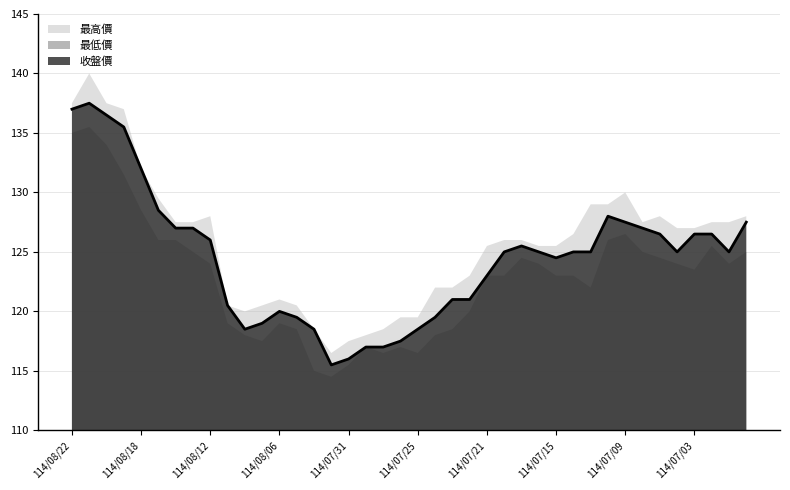

Reading right to left, transcribe all the data shown in this chart.

最高價: 128.0	127.5	127.5	127.0	127.0	128.0	127.5	130.0	129.0	129.0	126.5	125.5	125.5	126.0	126.0	125.5	123.0	122.0	122.0	119.5	119.5	118.5	118.0	117.5	116.5	118.5	120.5	121.0	120.5	120.0	120.5	128.0	127.5	127.5	129.5	132.0	137.0	137.5	140.0	137.5
最低價: 125.0	124.0	125.5	123.5	124.0	124.5	125.0	126.5	126.0	122.0	123.0	123.0	124.0	124.5	123.0	123.0	120.0	118.5	118.0	116.5	117.0	116.5	117.0	115.5	114.5	115.0	118.5	119.0	117.5	118.0	119.0	124.0	125.0	126.0	126.0	128.5	131.5	134.0	135.5	135.0
收盤價: 127.5	125.0	126.5	126.5	125.0	126.5	127.0	127.5	128.0	125.0	125.0	124.5	125.0	125.5	125.0	123.0	121.0	121.0	119.5	118.5	117.5	117.0	117.0	116.0	115.5	118.5	119.5	120.0	119.0	118.5	120.5	126.0	127.0	127.0	128.5	132.0	135.5	136.5	137.5	137.0